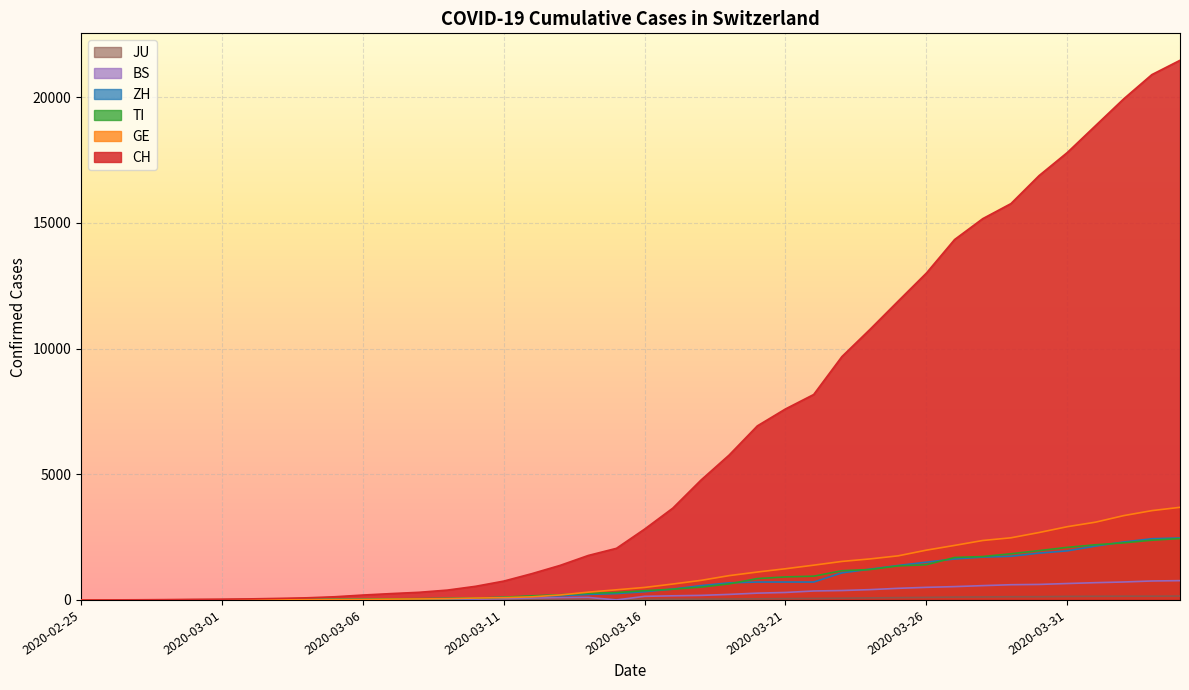

True or false: GE has more than 1 points higher than both neighbors.

False